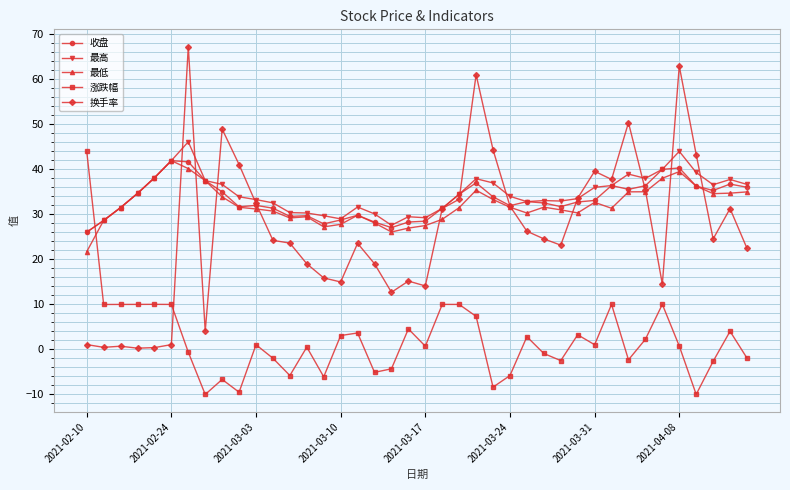

What is the highest value of the 涨跌幅 series?

44.0